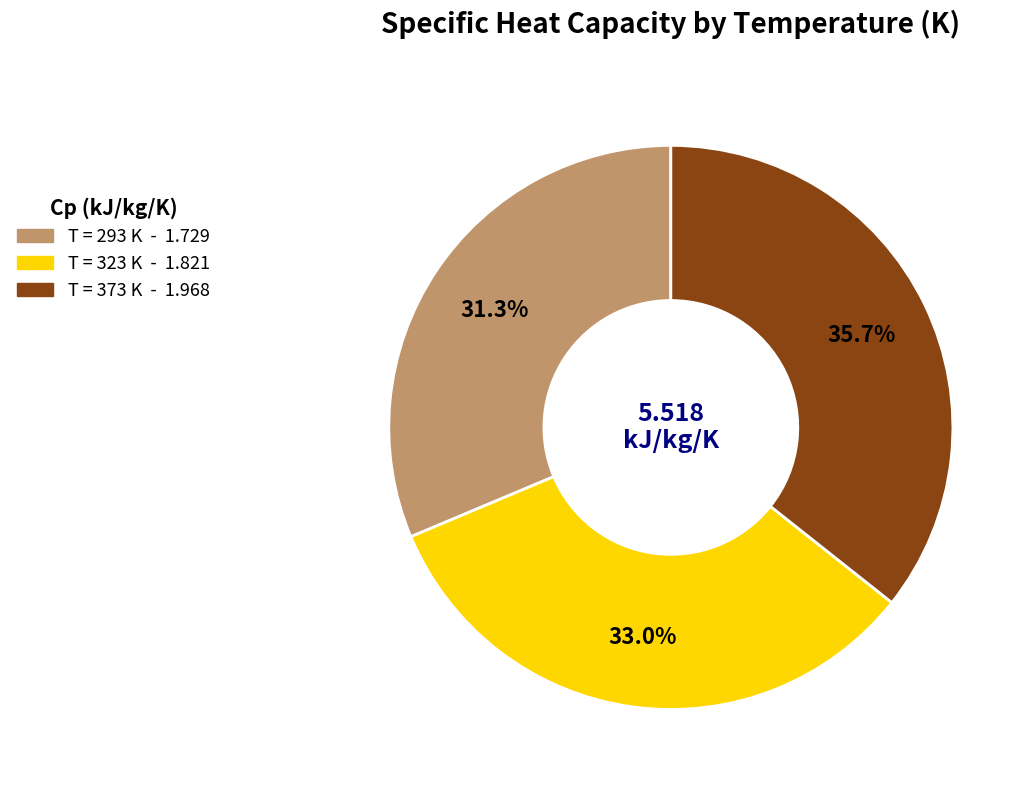

How many slices are in this pie chart?

3